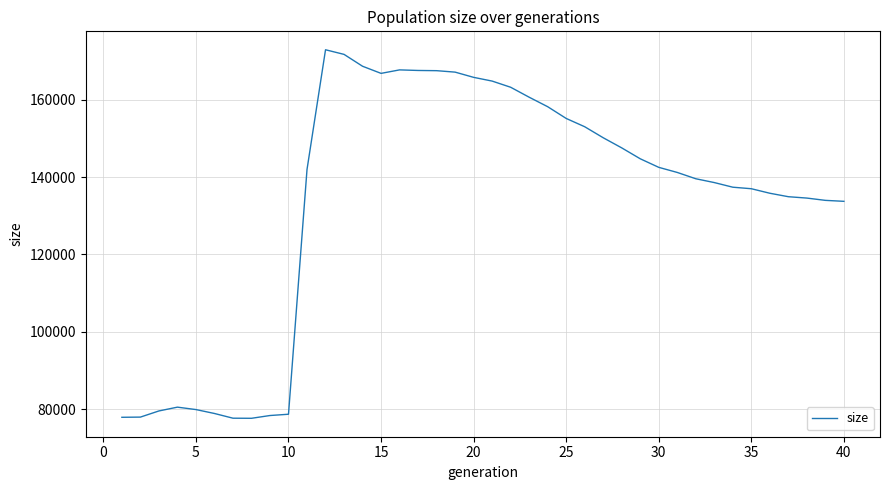

What is the maximum value shown in the chart?

172965